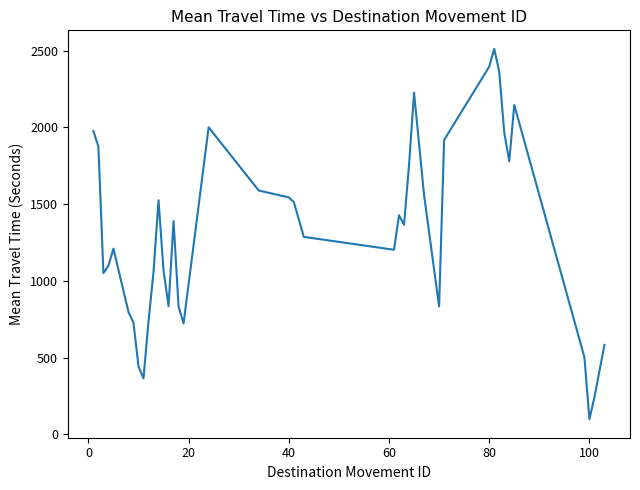

What is the difference between the maximum and minimum values?

2413